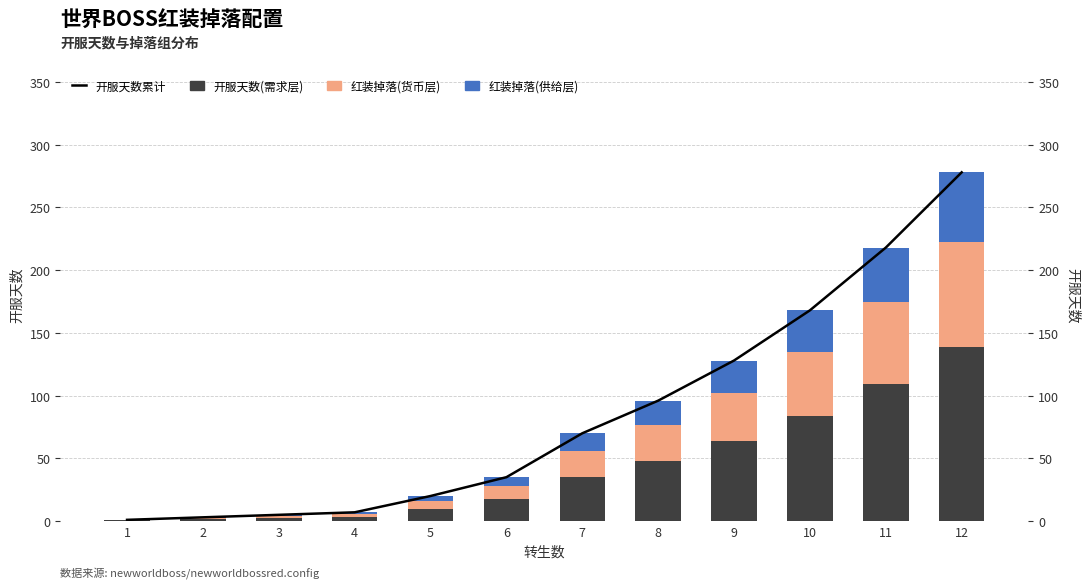

Reading left to right, list all the values displayed in this chart.

开服天数(需求层): 0.5	1.5	2.5	3.5	10.0	17.5	35.0	48.0	64.0	84.0	109.0	139.0
红装掉落(货币层): 0.3	0.9	1.5	2.1	6.0	10.5	21.0	28.8	38.4	50.4	65.4	83.4
红装掉落(供给层): 0.2	0.6	1.0	1.4	4.0	7.0	14.0	19.2	25.6	33.6	43.6	55.6
开服天数累计: 1.0	3.0	5.0	7.0	20.0	35.0	70.0	96.0	128.0	168.0	218.0	278.0